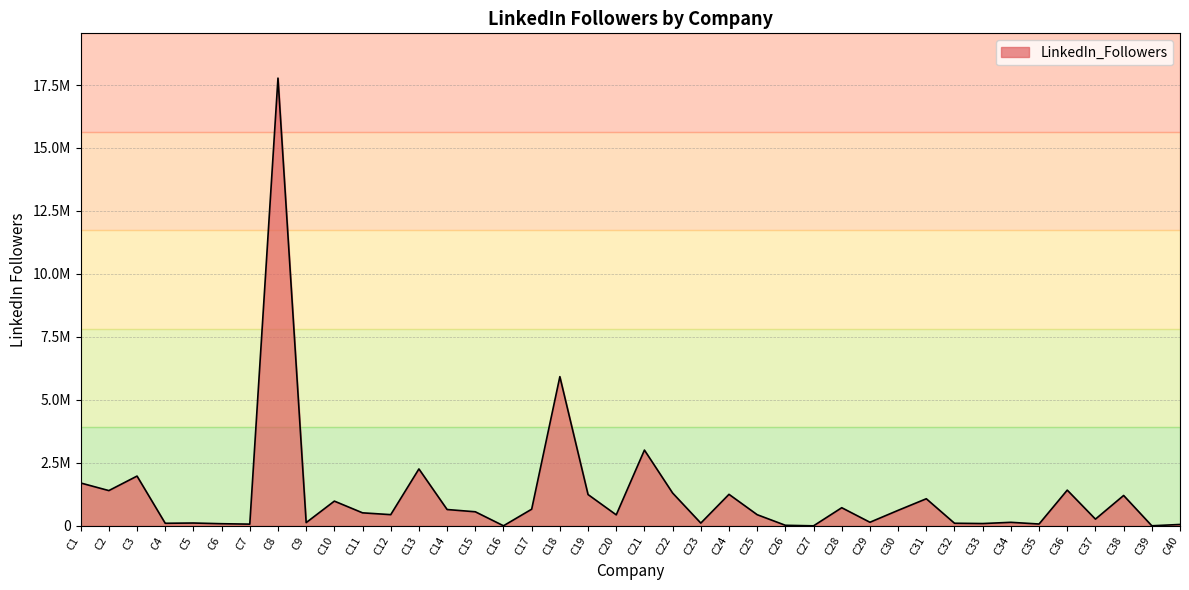

Does the chart have visible grid lines?

Yes